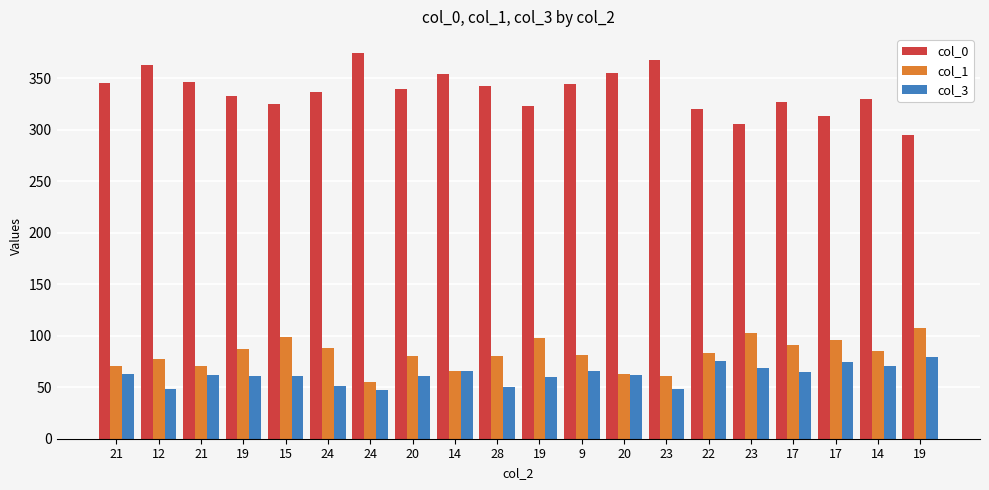

Rank the series at 17 from highest to lowest value.

col_0, col_1, col_3